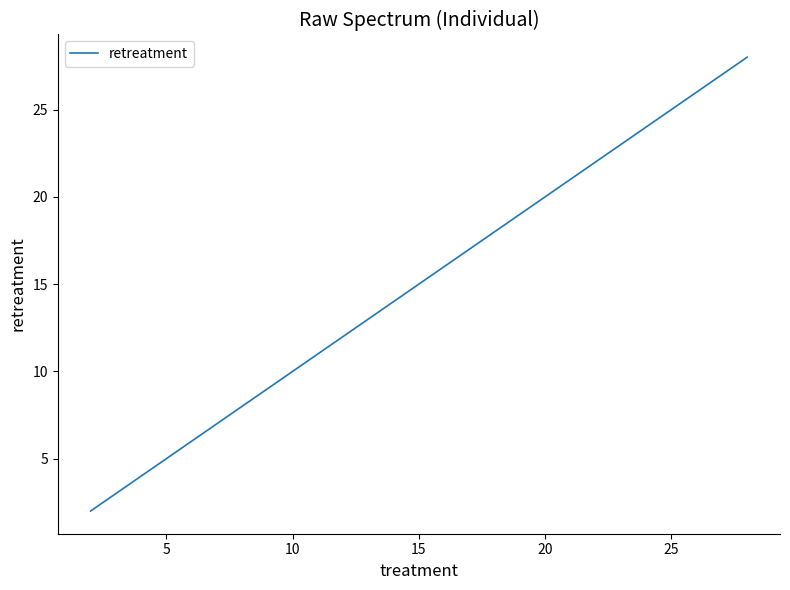

What is the greatest value displayed?

28